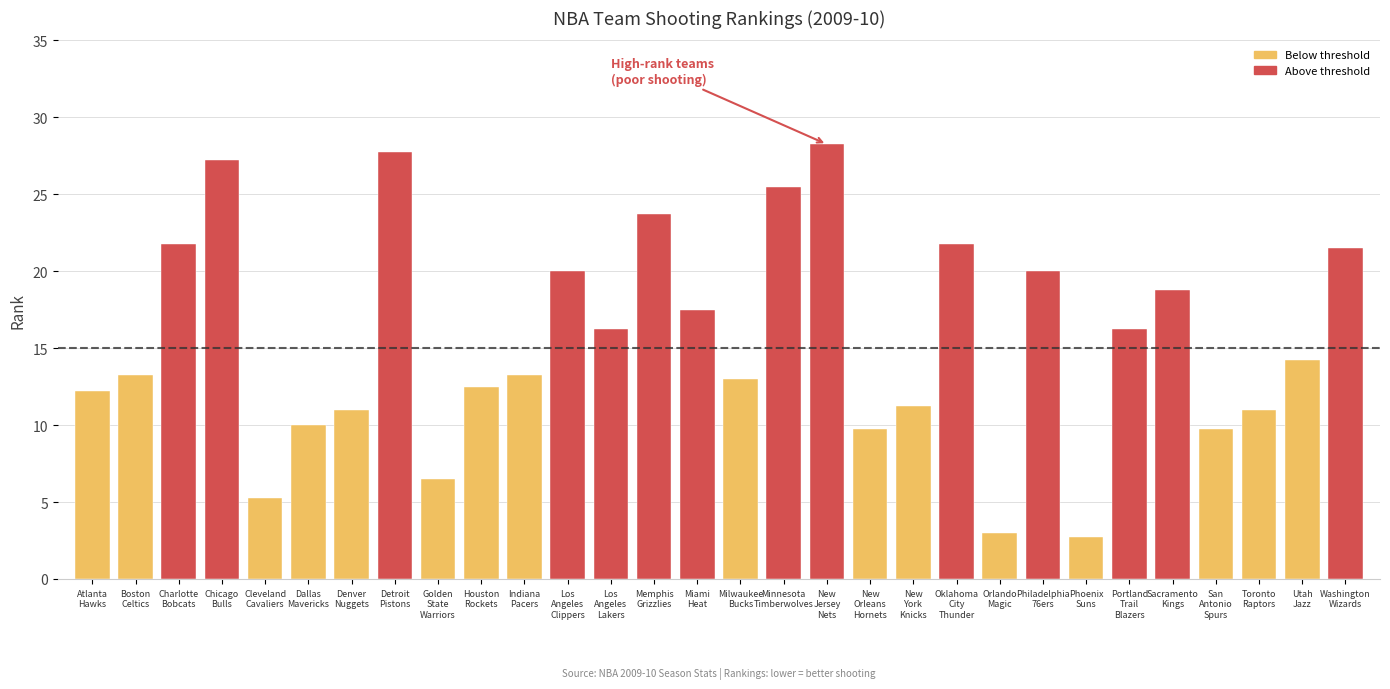

Does the chart contain stacked bars?

No